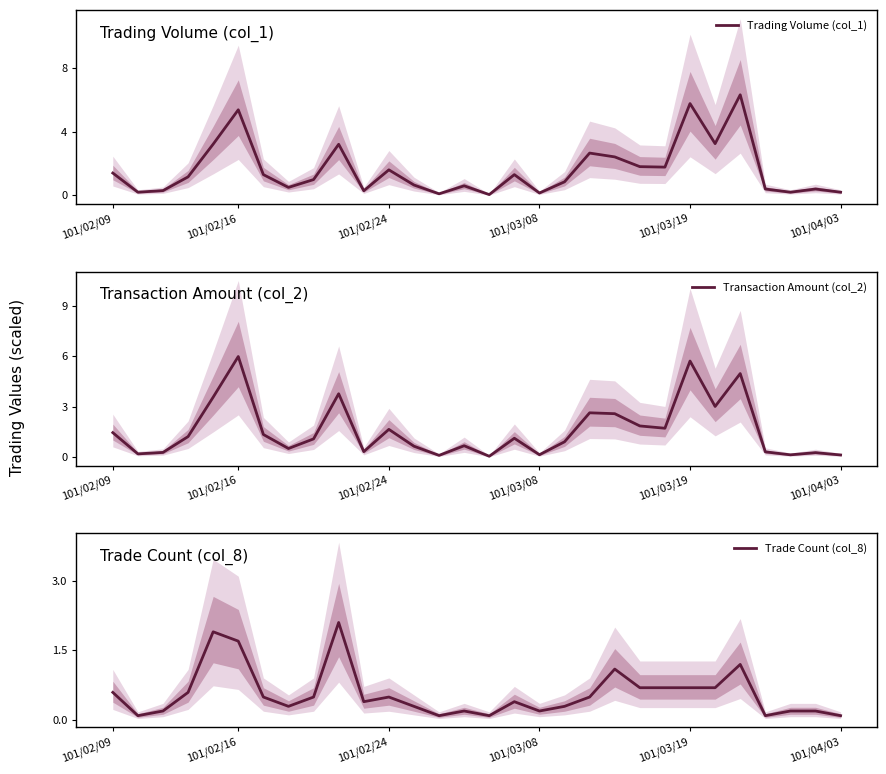

What is the value of the Transaction Amount (col_2) point at the 20th from the left?

2.6